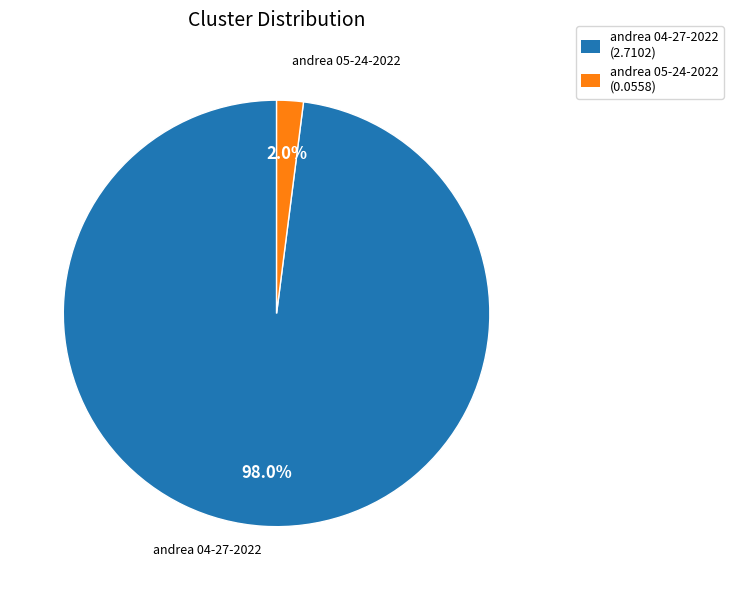

Between andrea 04-27-2022 (2.7102) and andrea 05-24-2022 (0.0558), which is larger?

andrea 04-27-2022 (2.7102)